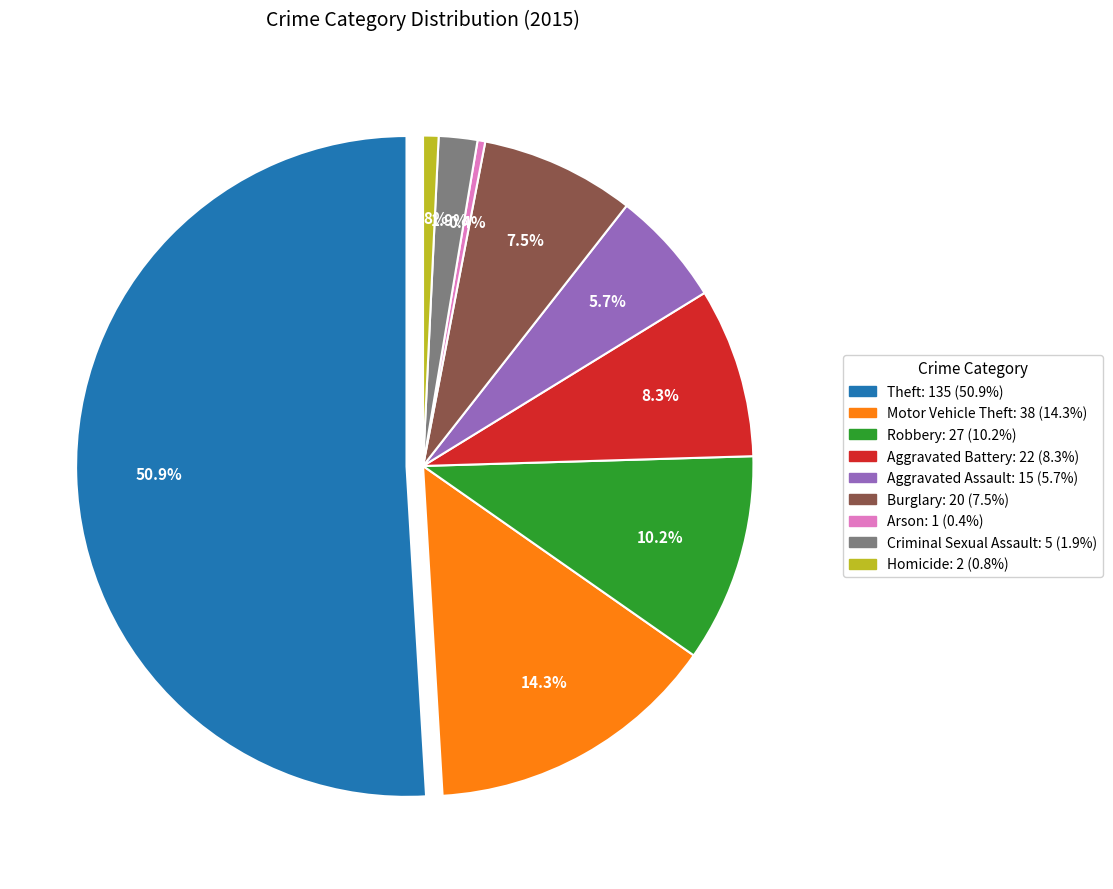

To the nearest percent, what is the difference between the largest and smallest slice percentages?

51%